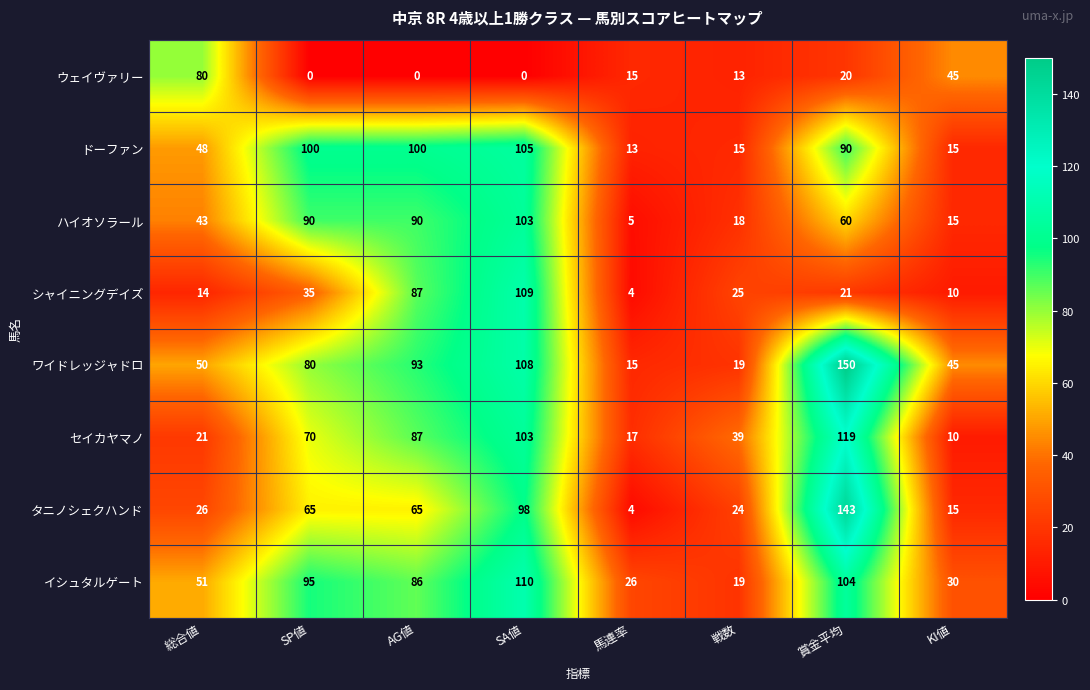

Which series changed the most between SP値 and 戦数?

ドーファン